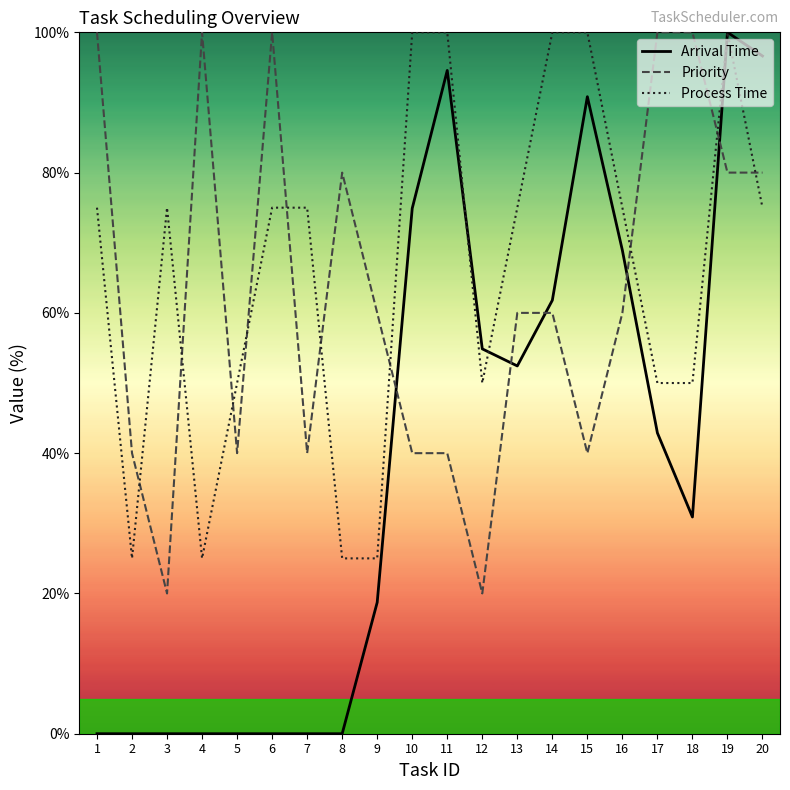

Which has a higher value, 8 or 19?

19